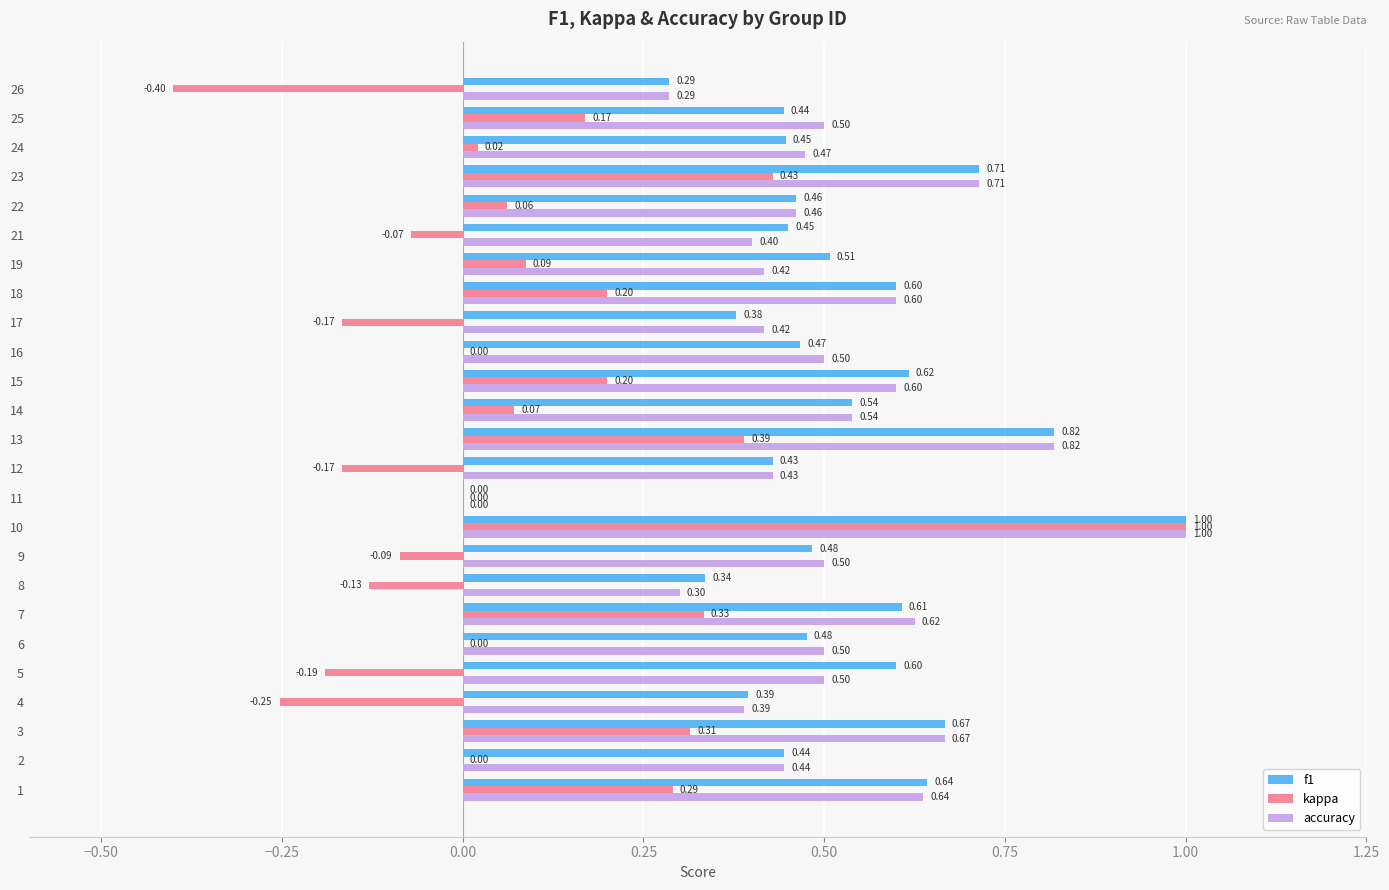

What is the greatest value displayed?

1.0